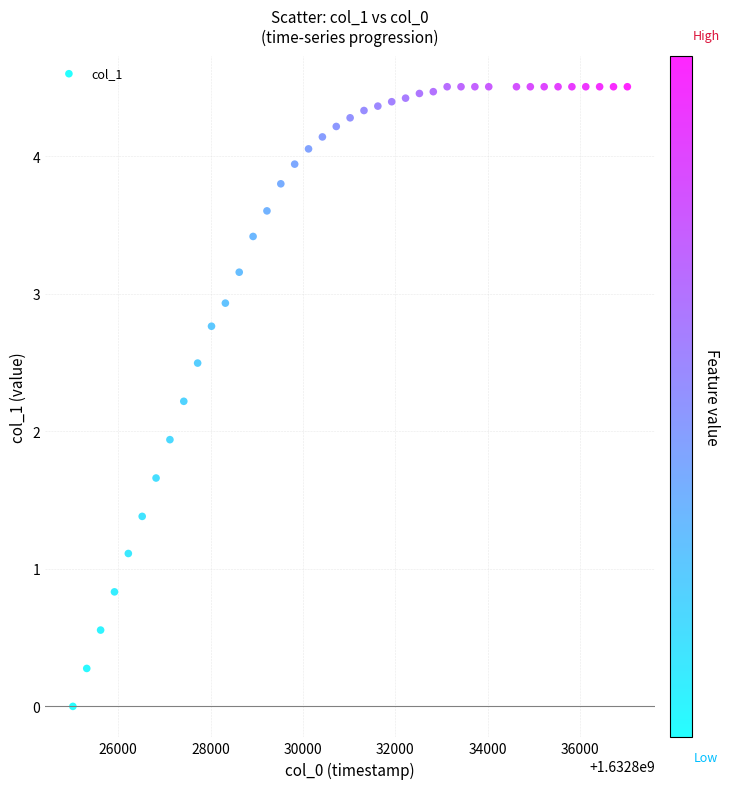

What is the range of X values (max minus min)?

12000.0